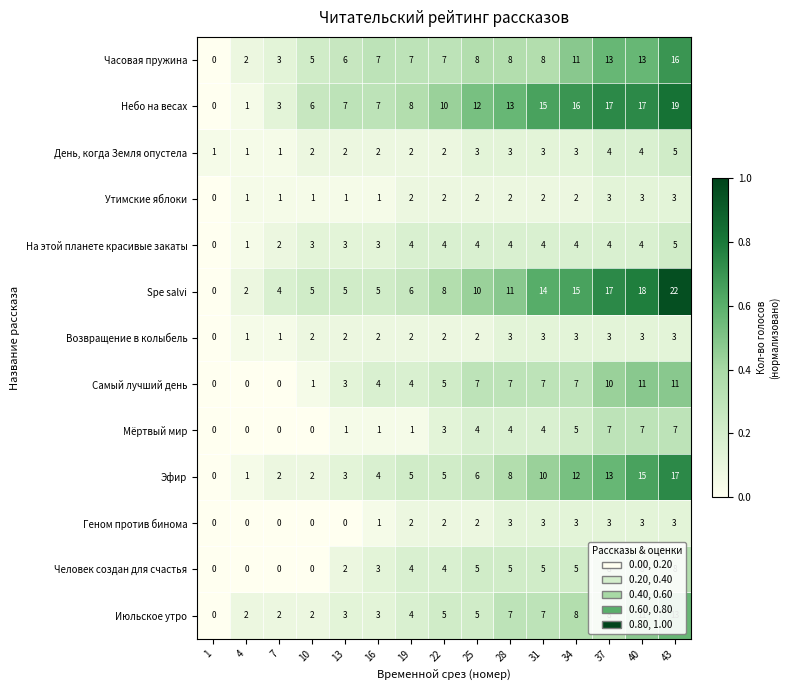

What is the maximum value shown in the chart?

22